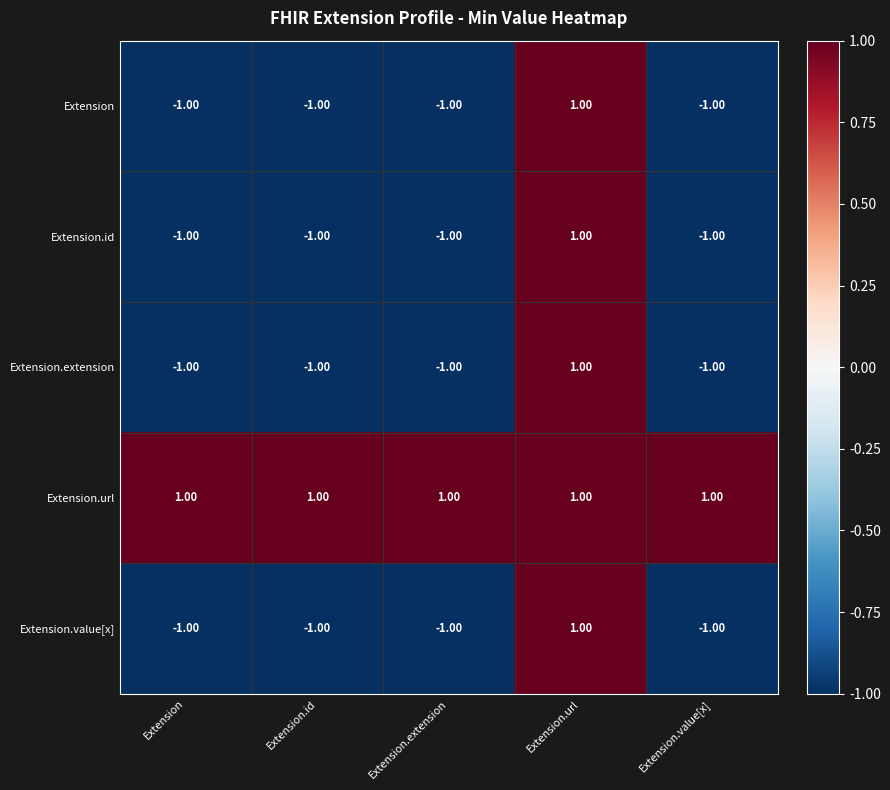

At which label does Extension.extension reach its peak?

Extension.url